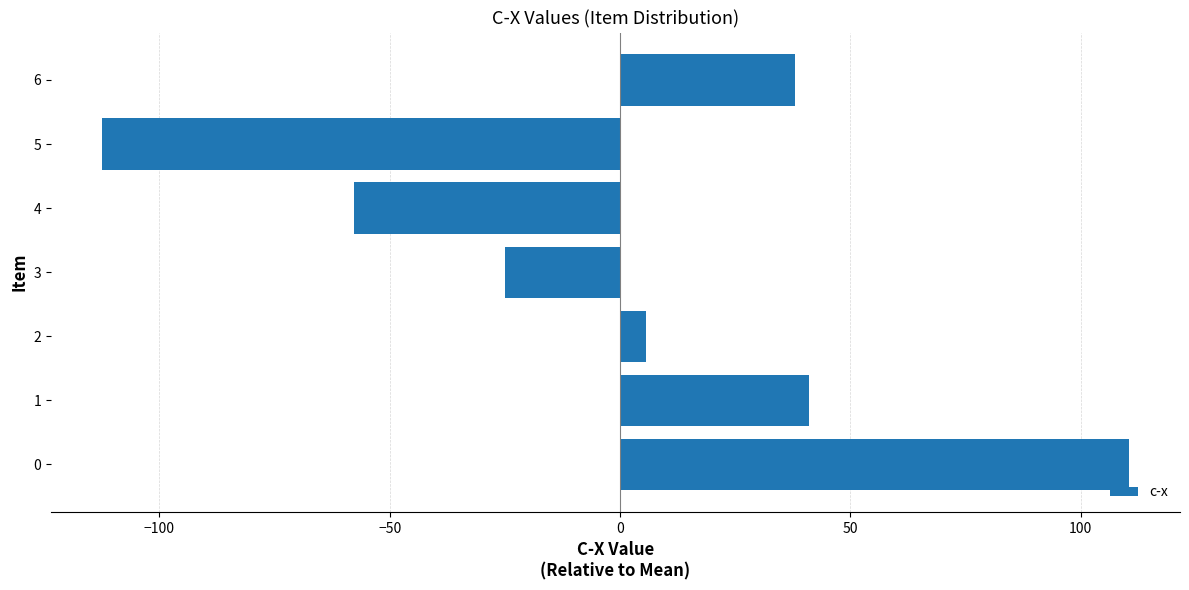

Reading bottom to top, what are all the values shown in this chart?

110.4	41.0	5.7	-24.9	-57.7	-112.4	37.9